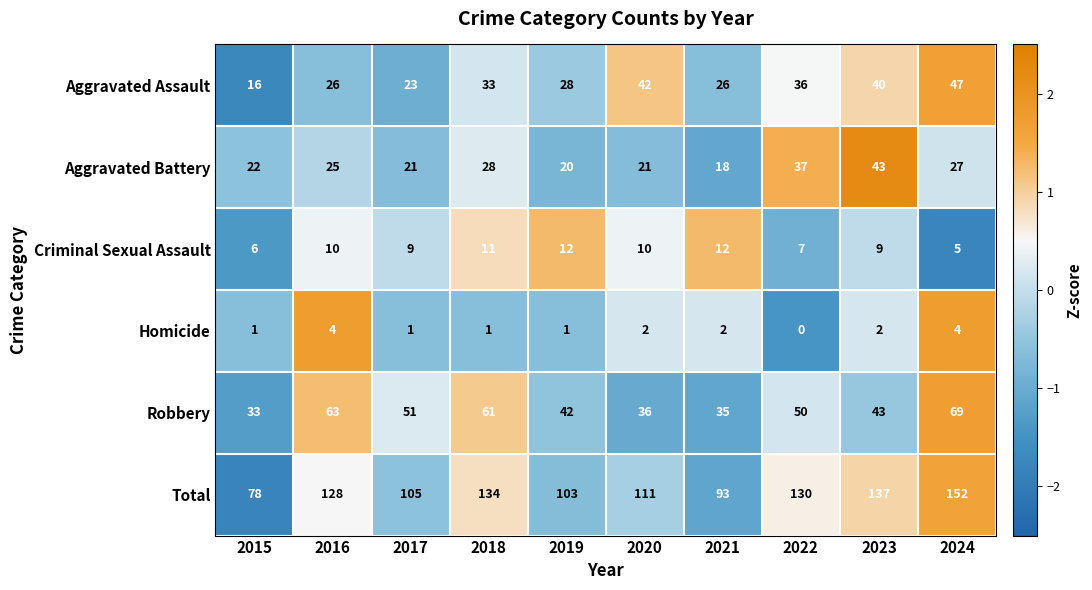

Which series changed the most between 2019 and 2023?

Total